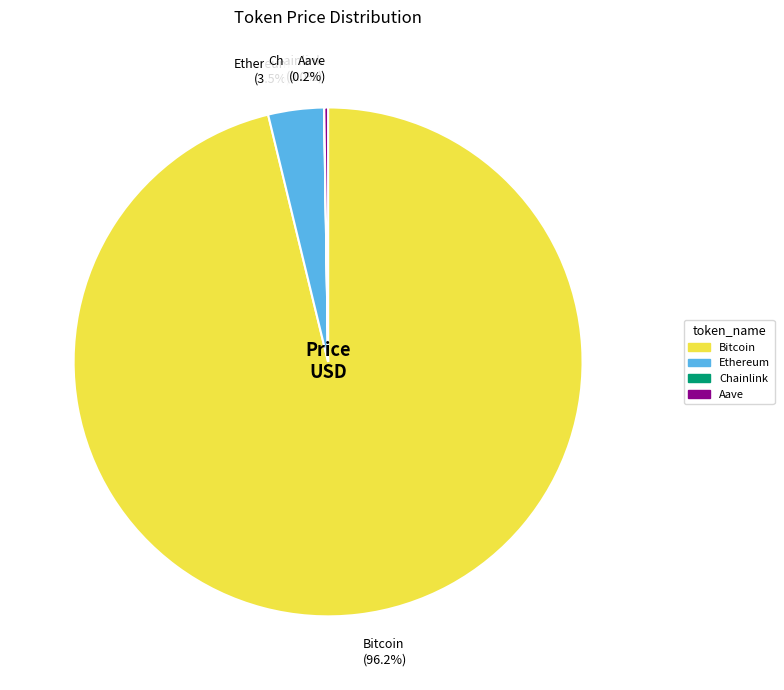

True or false: Bitcoin accounts for 96% of the total.

True